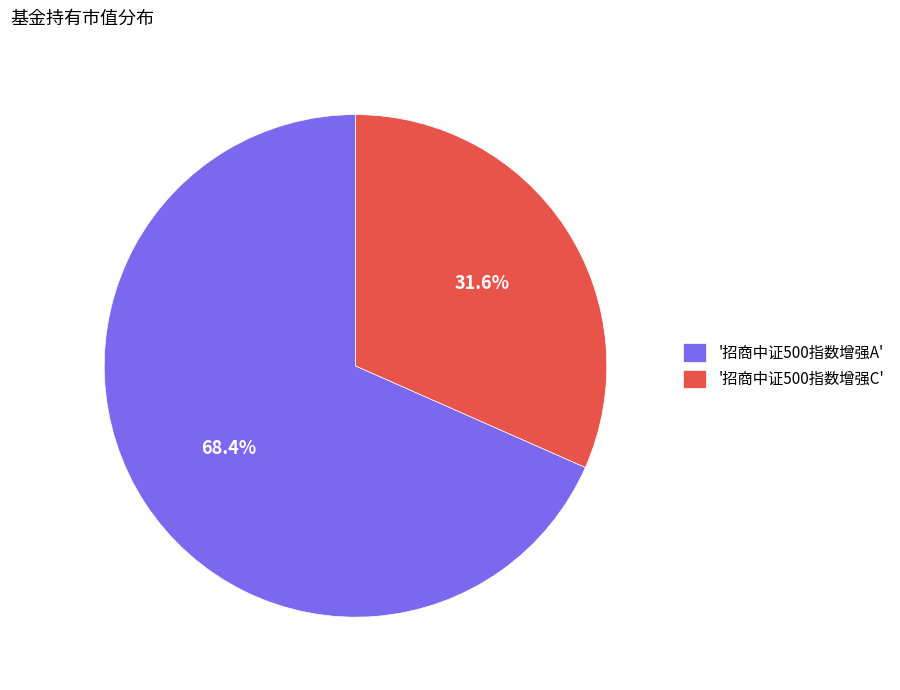

Do '招商中证500指数增强A' and '招商中证500指数增强C' together represent more than half of the pie?

Yes